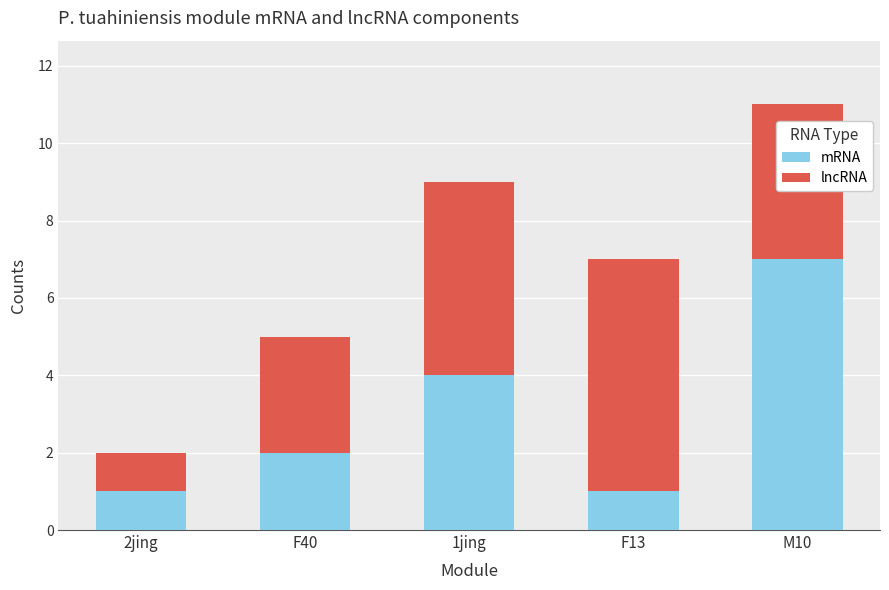

What is the difference between the maximum and minimum values in the mRNA series?

6